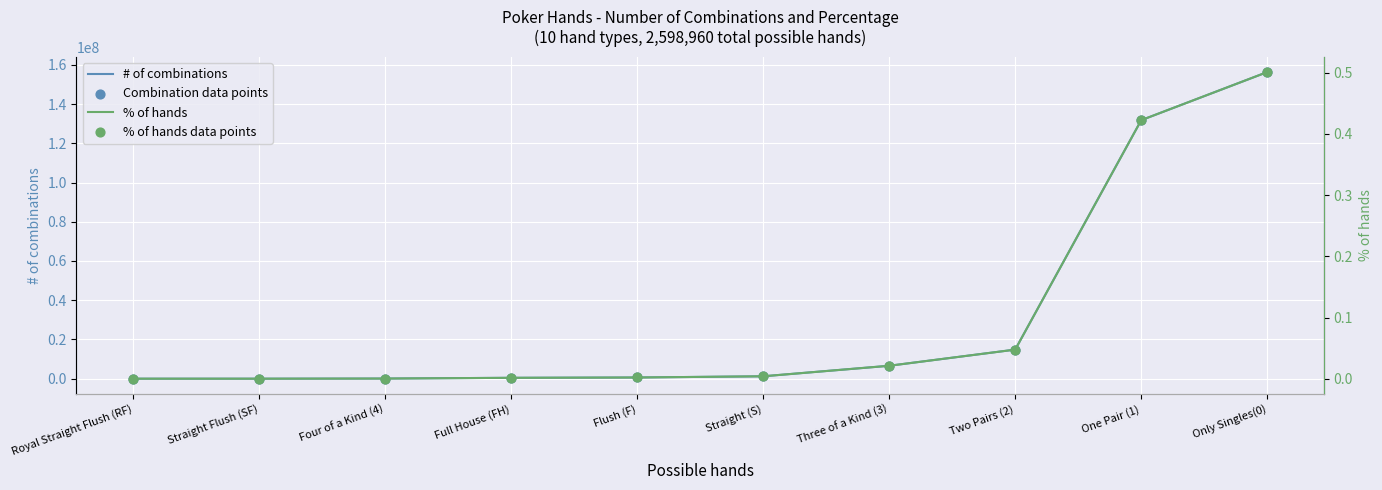

Which series has the largest total across all categories?

# of combinations